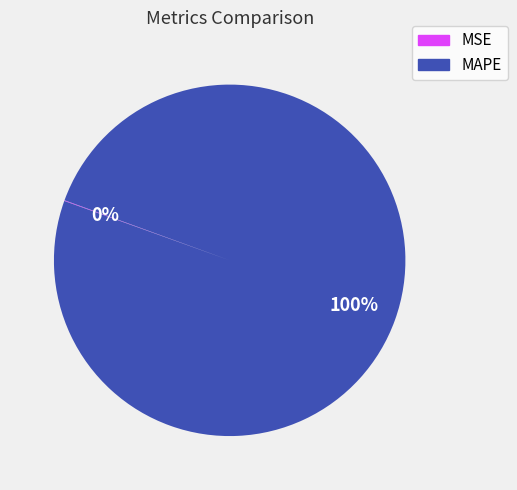

Which slice is the largest?

MAPE